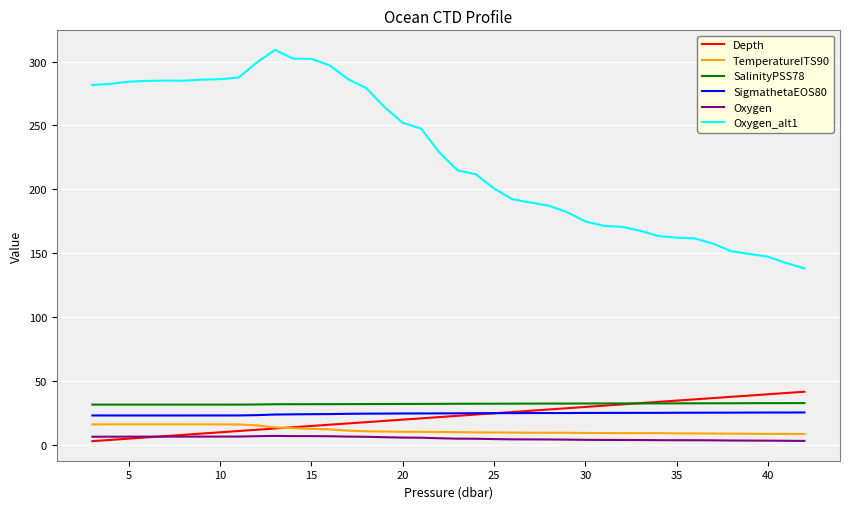

Does the chart display data point markers on the line(s)?

No